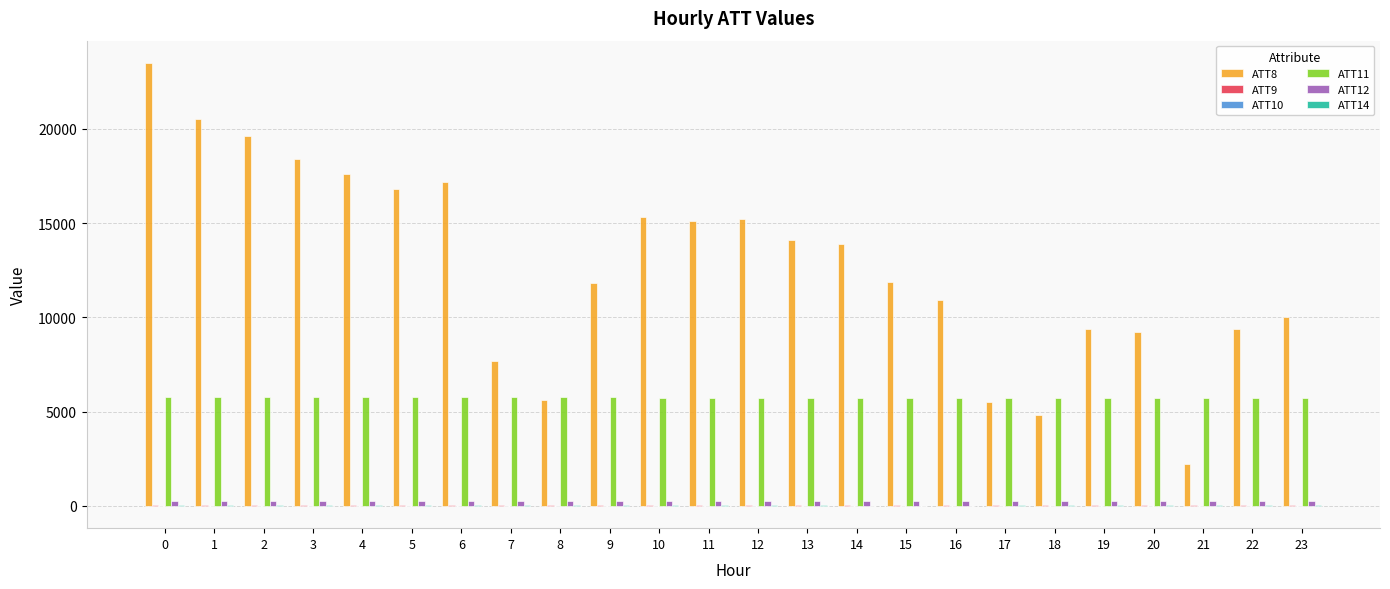

The value of ATT8 at 13 is 14100.0. True or false?

True